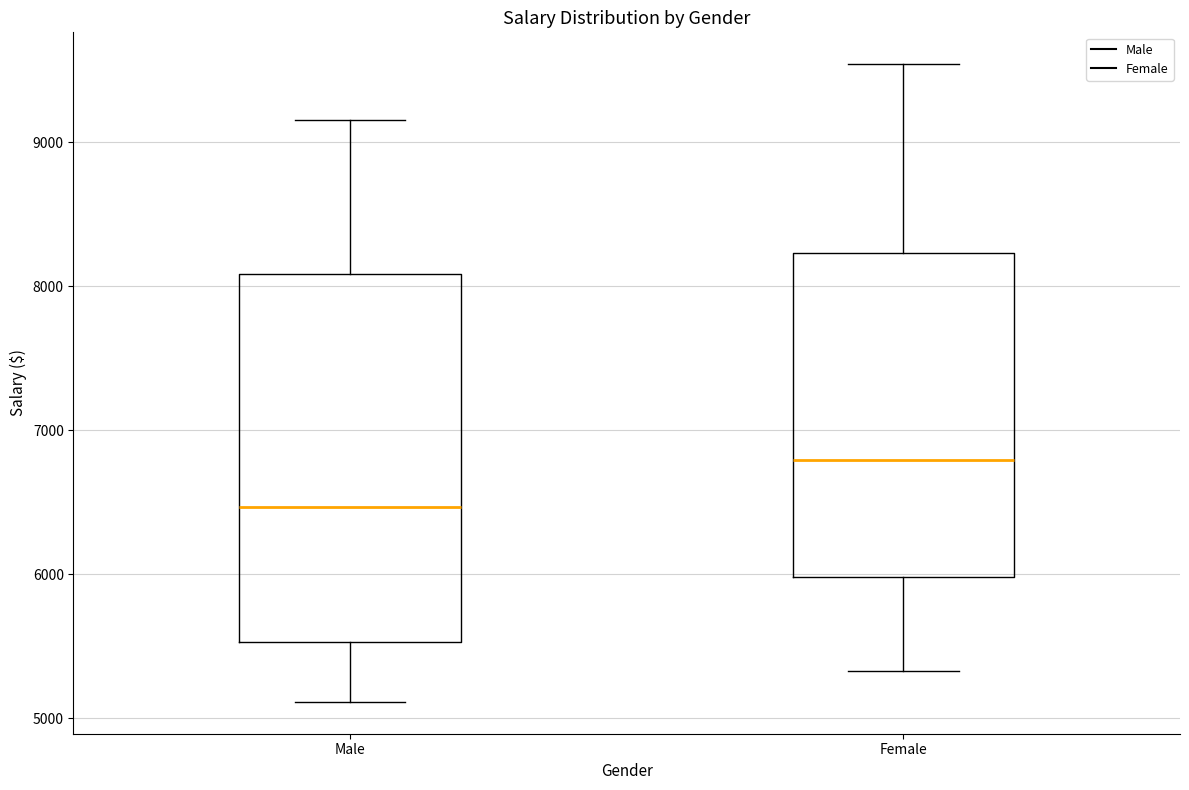

Reading left to right, read every box against the y-axis: the position of its median line, the range the box covers, and the ends of its whiskers. The values are not printed on the chart, so give them approximately, as read against the axis.

Male: median 6500, box 5500 to 8100, whiskers 5100 to 9200
Female: median 6800, box 6000 to 8200, whiskers 5300 to 9500